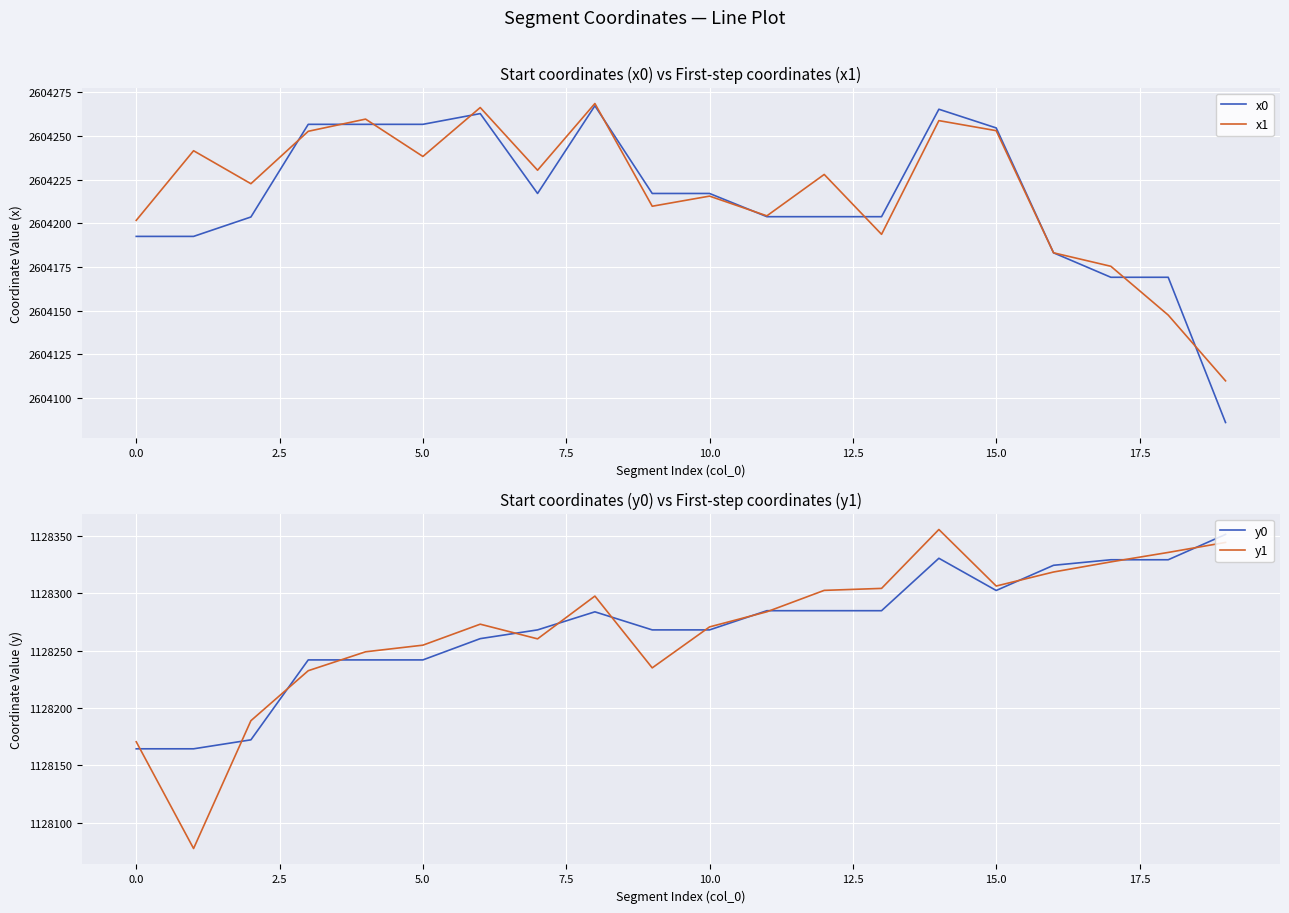

Count the number of data series in this chart.

4